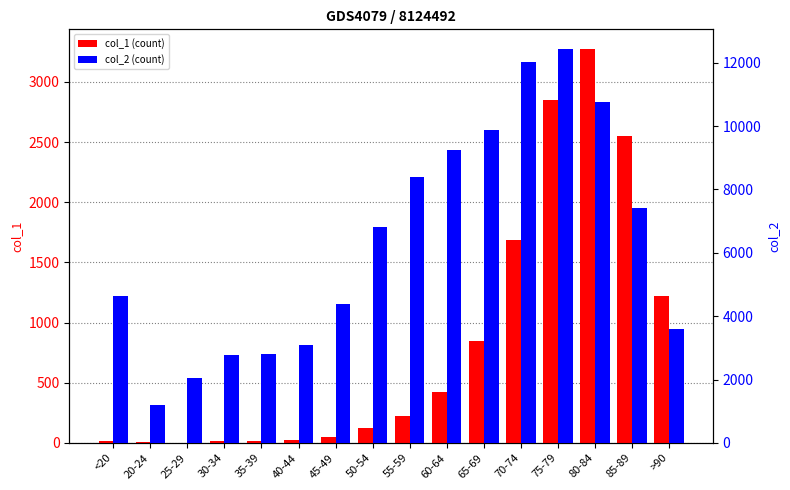

The value of col_1 (count) at 45-49 is 47. True or false?

True